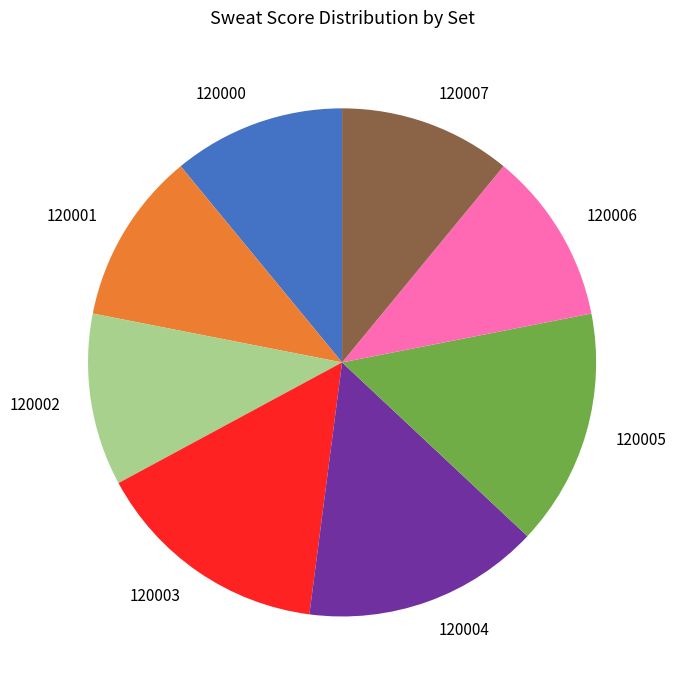

Combined, do 120003 and 120007 account for over 50%?

No